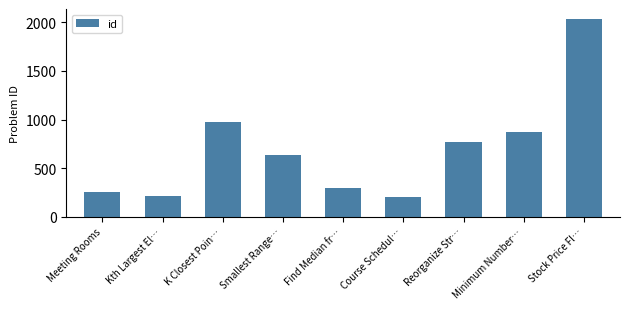

What is the label of the 2nd bar from the right?

Minimum Number…